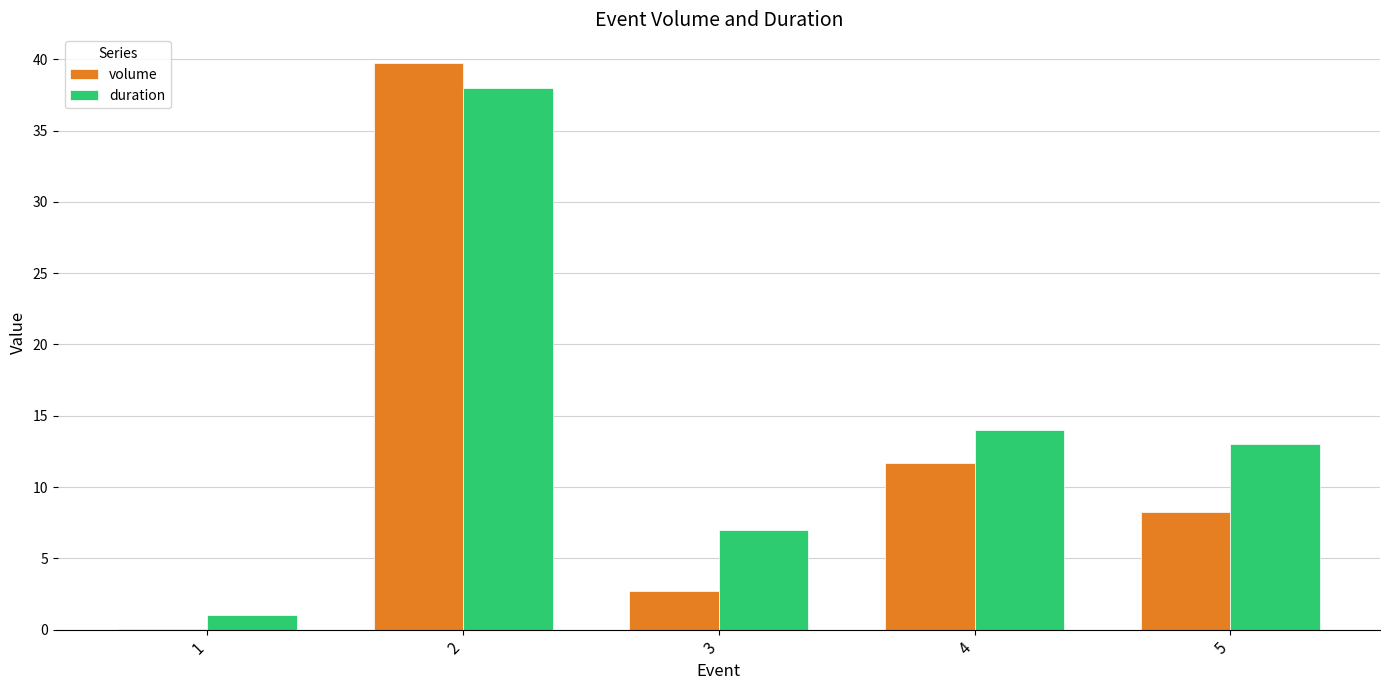

Reading left to right, extract all data points from this chart.

volume: 1=0.1	2=39.8	3=2.7	4=11.7	5=8.3
duration: 1=1.0	2=38.0	3=7.0	4=14.0	5=13.0